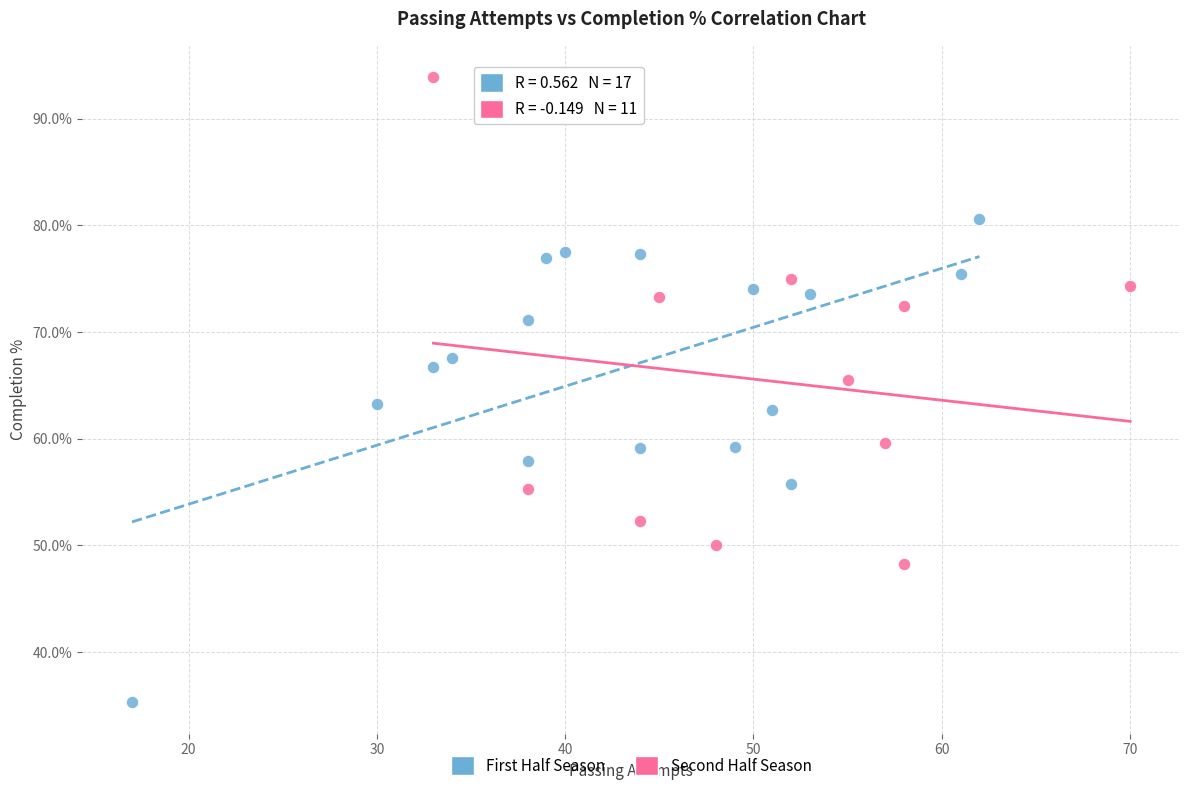

Which series reaches the minimum Y coordinate?

First Half Season